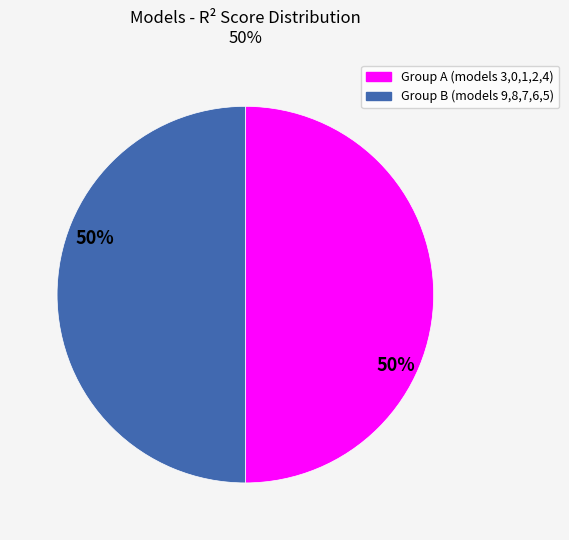

How many segments does this pie chart have?

2